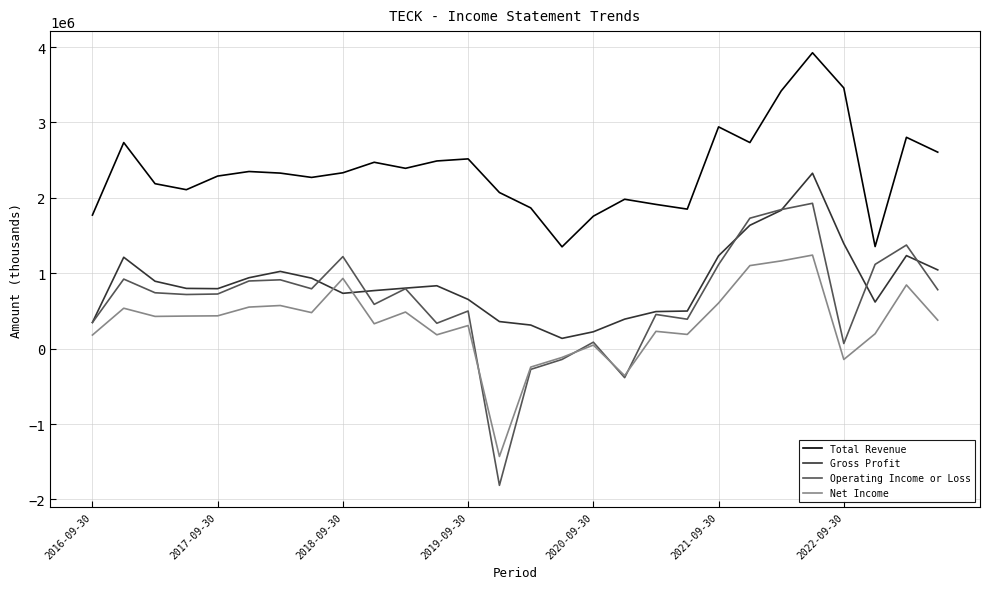

What is the smallest value displayed?

-1813500